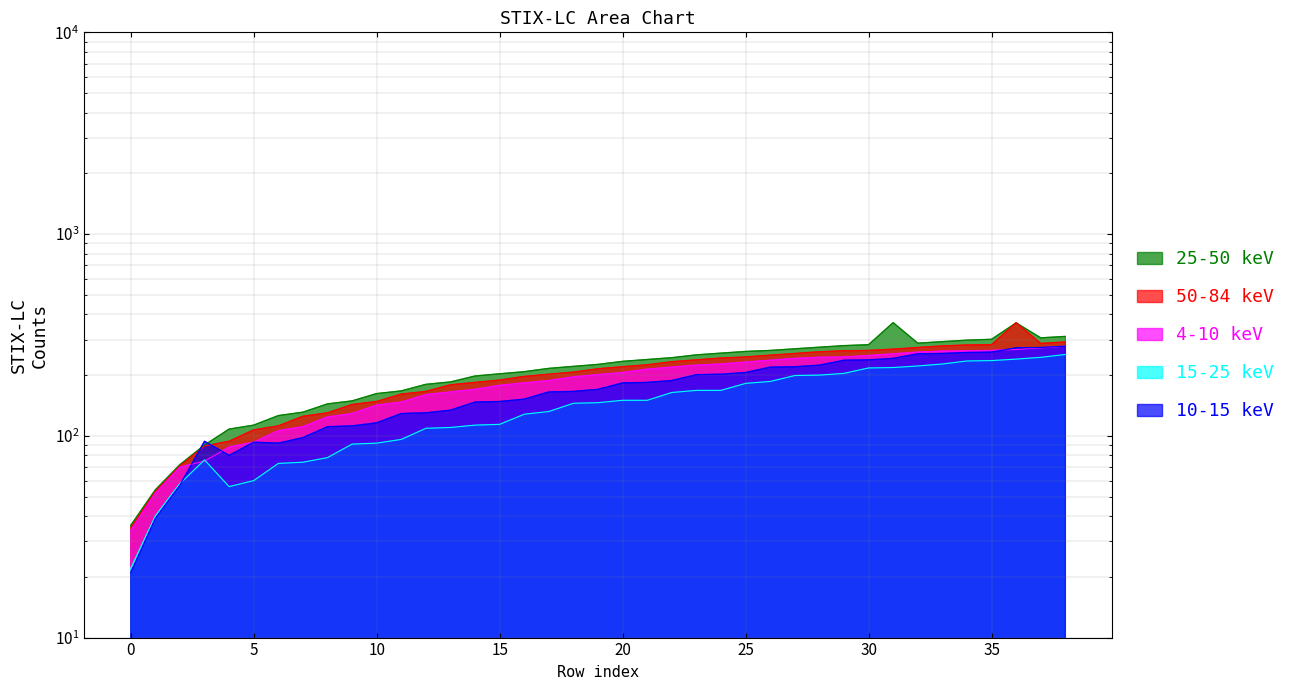

Reading left to right, list all the values displayed in this chart.

25-50 keV: 0=36	1=54	2=72	3=90	4=108	5=113	6=126	7=131	8=144	9=149	10=162	11=167	12=180	13=185	14=198	15=203	16=208	17=216	18=221	19=226	20=234	21=239	22=244	23=252	24=257	25=262	26=265	27=270	28=275	29=280	30=283	31=364	32=288	33=293	34=298	35=301	36=363	37=306	38=311
50-84 keV: 0=35	1=53	2=71	3=89	4=94	5=107	6=112	7=125	8=130	9=143	10=148	11=161	12=166	13=179	14=184	15=189	16=197	17=202	18=207	19=215	20=220	21=225	22=233	23=238	24=243	25=246	26=251	27=256	28=261	29=264	30=265	31=269	32=274	33=279	34=282	35=283	36=364	37=287	38=292
4-10 keV: 0=34	1=52	2=70	3=75	4=88	5=93	6=106	7=111	8=124	9=129	10=142	11=147	12=160	13=165	14=170	15=178	16=183	17=188	18=196	19=201	20=206	21=214	22=219	23=224	24=227	25=232	26=237	27=242	28=245	29=246	30=250	31=255	32=260	33=263	34=264	35=265	36=268	37=273	38=278
15-25 keV: 0=22	1=40	2=58	3=76	4=56	5=60	6=73	7=74	8=78	9=91	10=92	11=96	12=109	13=110	14=113	15=114	16=128	17=132	18=145	19=146	20=150	21=150	22=164	23=168	24=168	25=182	26=186	27=199	28=200	29=204	30=217	31=218	32=222	33=227	34=235	35=236	36=240	37=245	38=253
10-15 keV: 0=21	1=39	2=57	3=94	4=80	5=93	6=92	7=98	8=111	9=112	10=116	11=129	12=130	13=134	14=147	15=148	16=152	17=165	18=166	19=170	20=183	21=184	22=188	23=201	24=202	25=206	26=219	27=220	28=224	29=237	30=238	31=242	32=255	33=256	34=259	35=260	36=273	37=274	38=278